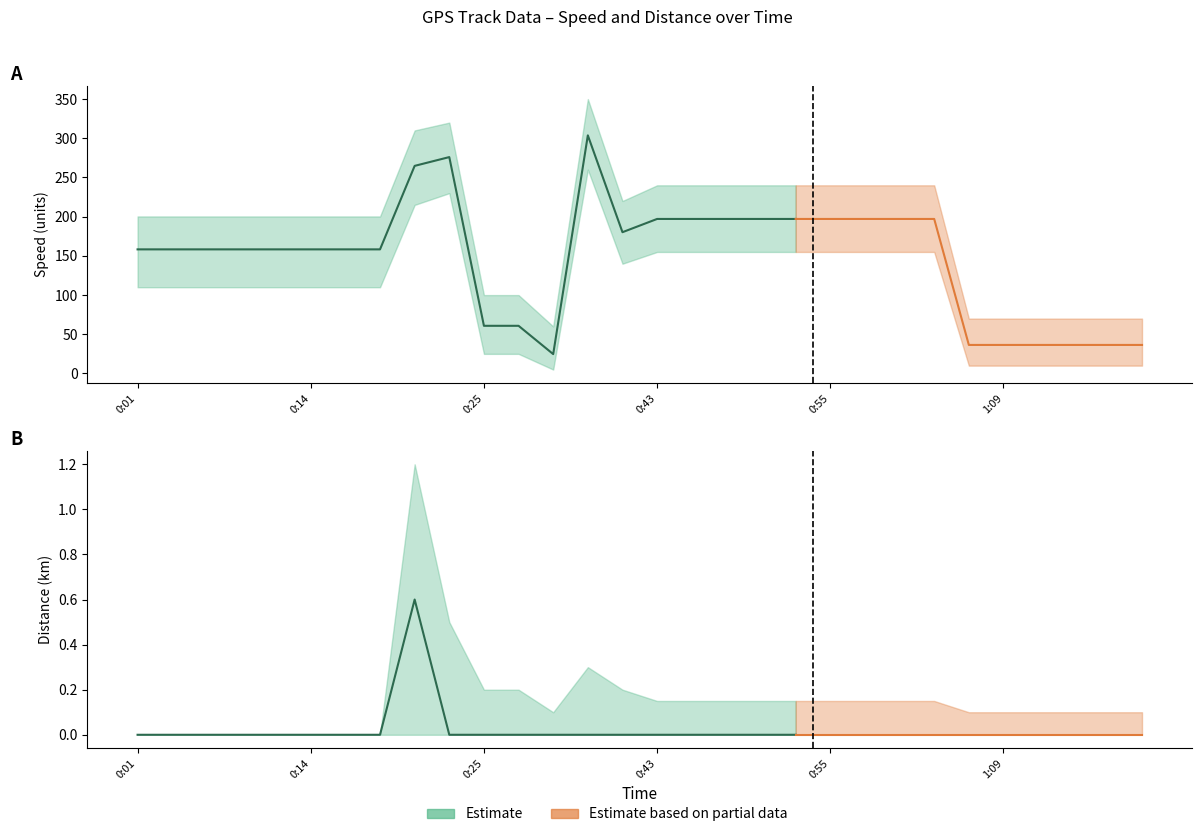

At how many categories does at least one series exceed 14?

30